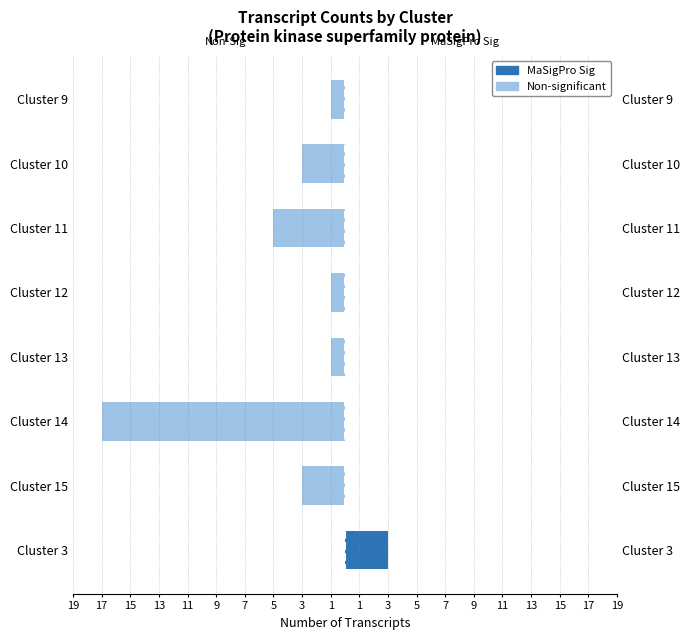

How many bars are there in total?

16